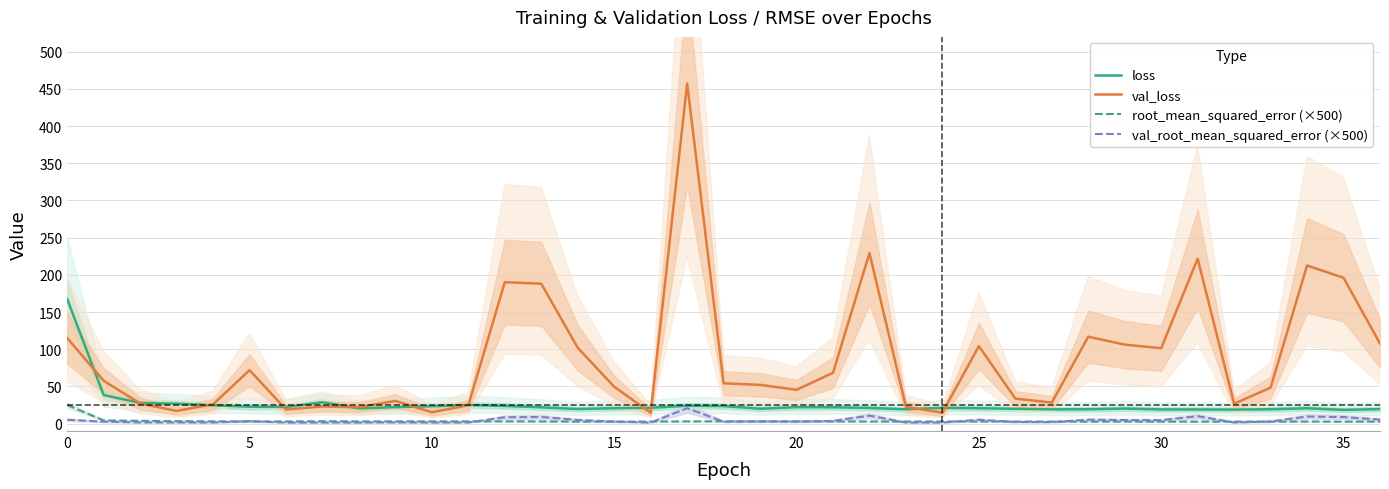

What is the difference between the maximum and minimum values in the root_mean_squared_error (×500) series?

22.4